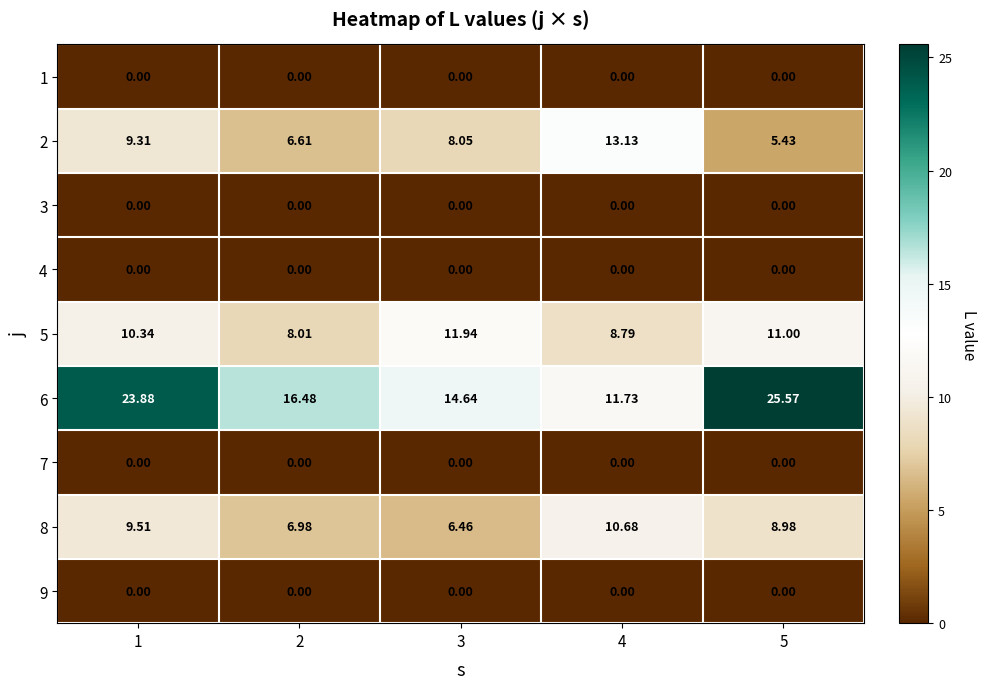

What is the total value across all series at 1?

53.0